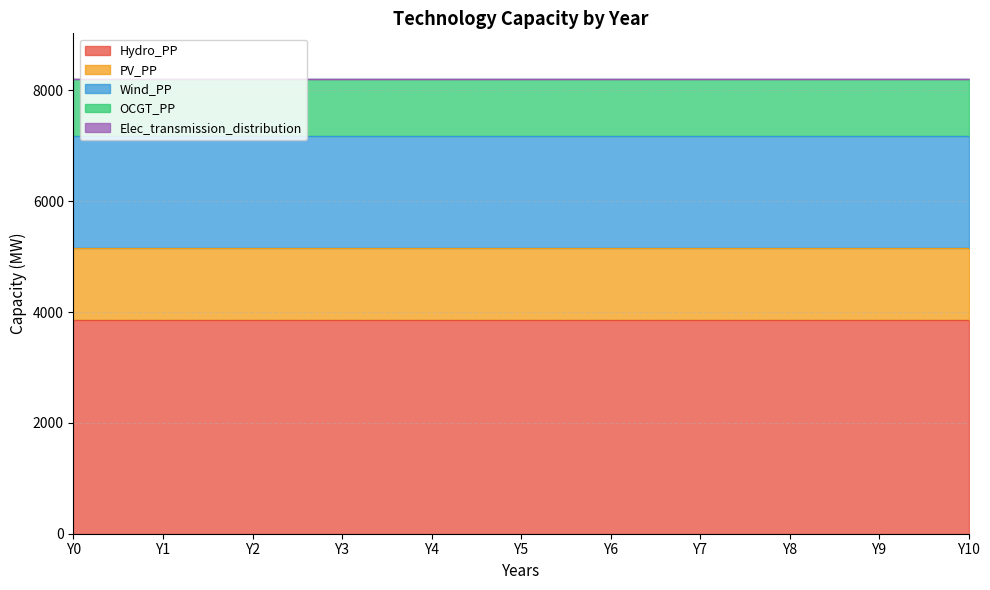

True or false: Hydro_PP and OCGT_PP cross at least once.

False